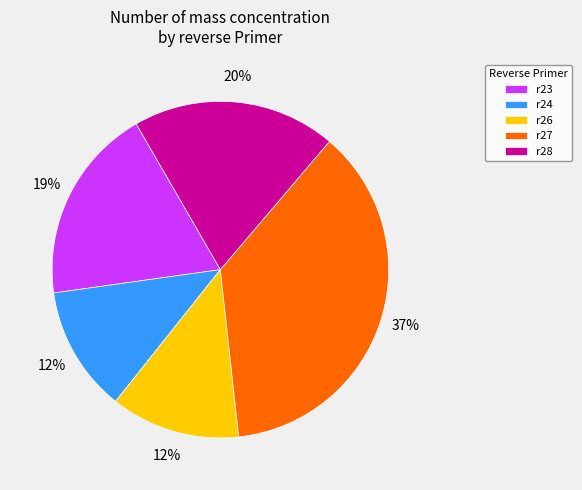

What is the largest slice in the pie chart?

r27